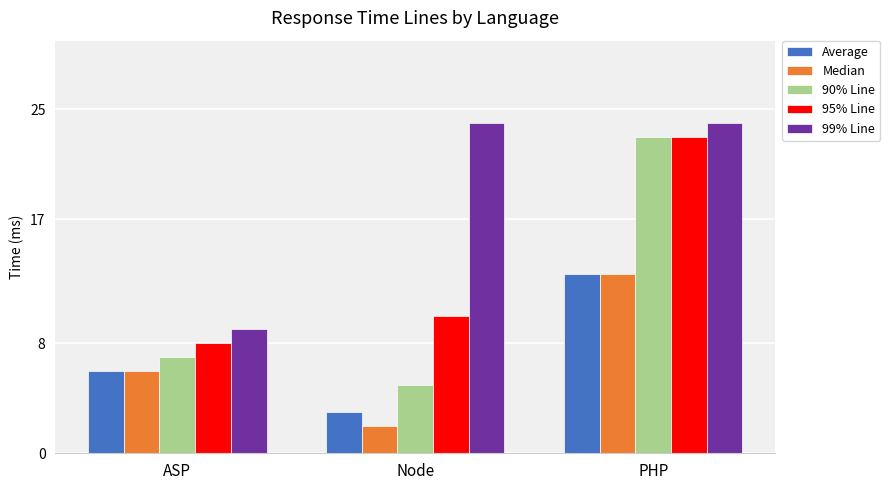

Which category has the lowest value in the 99% Line series?

ASP